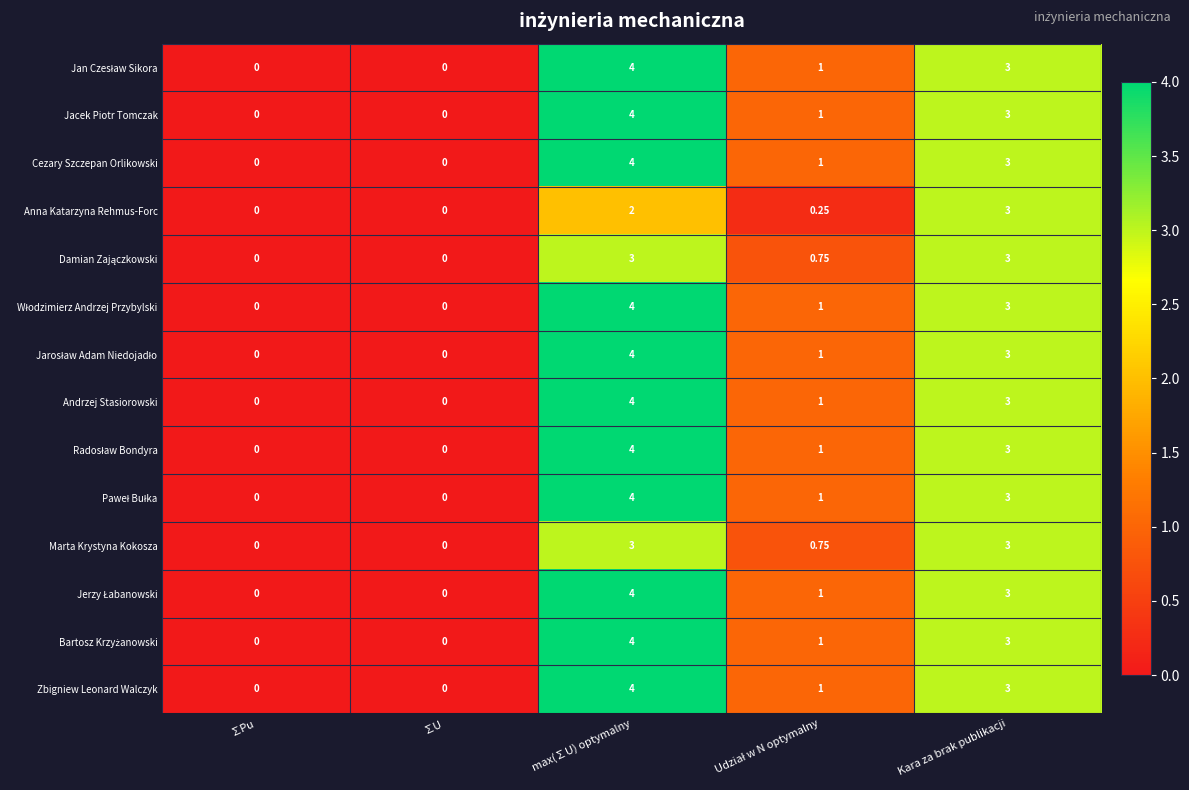

At which category is the sum across all series the highest?

max(∑U) optymalny